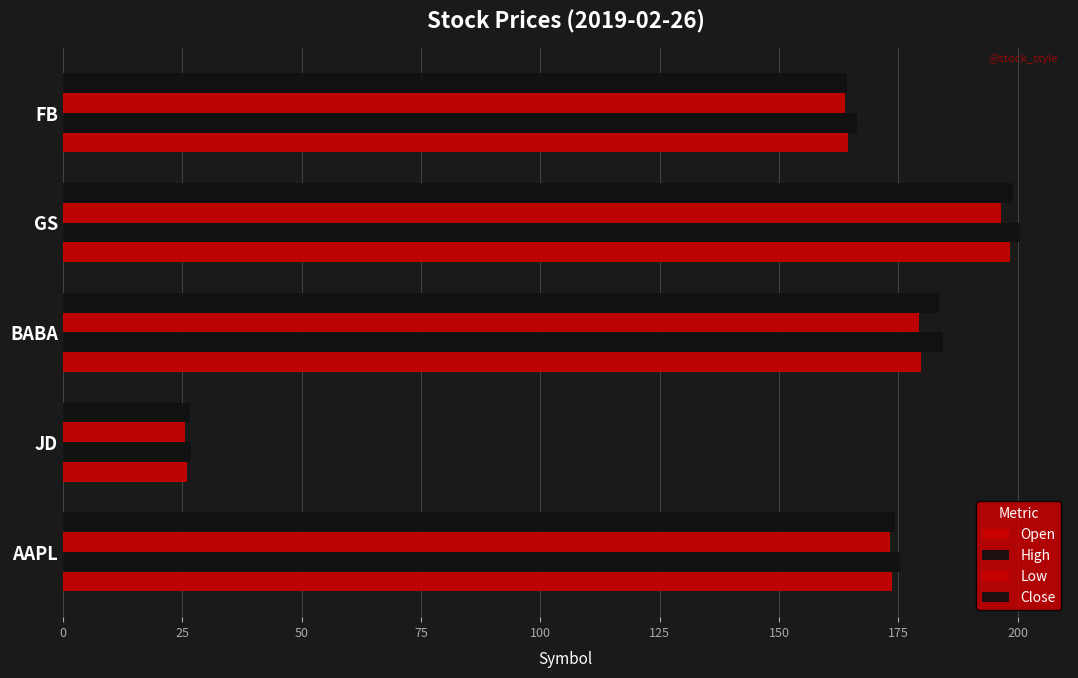

How many distinct data groups are displayed?

4